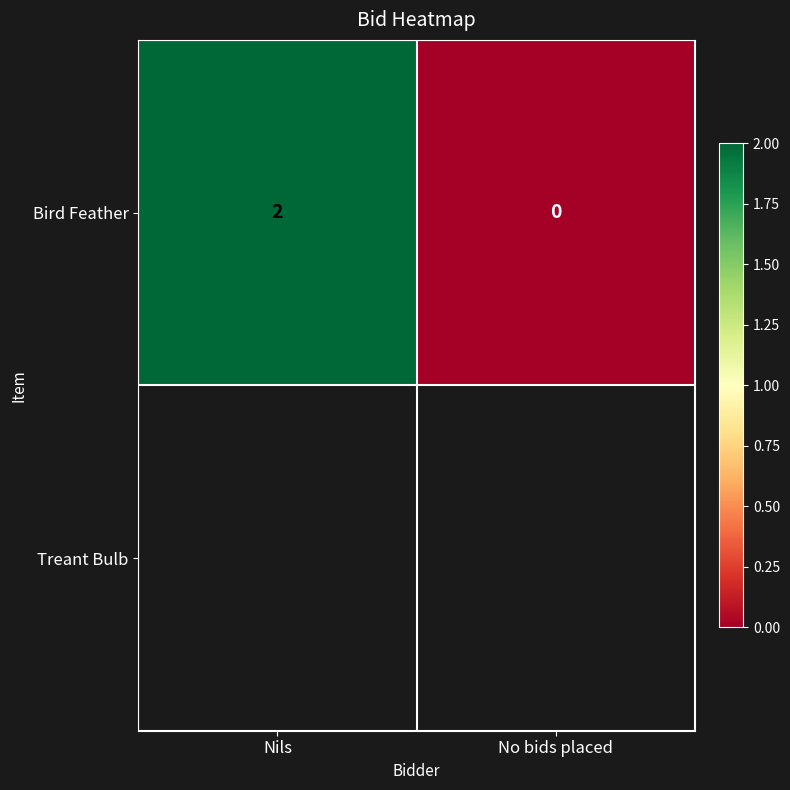

What is the sum of the values at No bids placed and Nils?

2